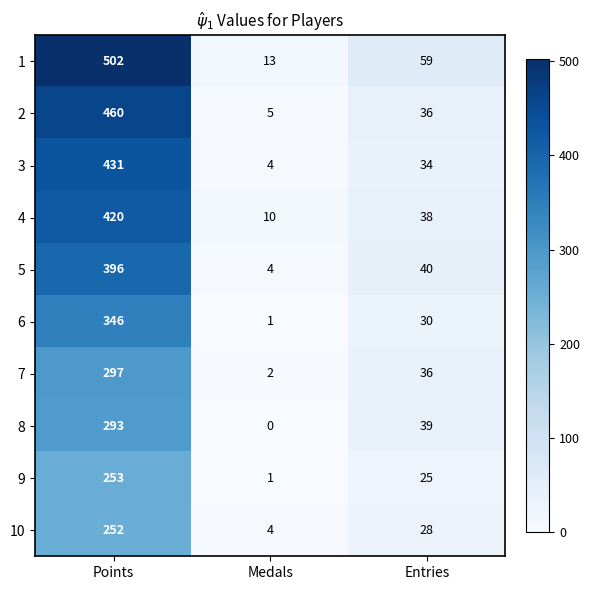

True or false: 6 has a value of 453 at Points.

False